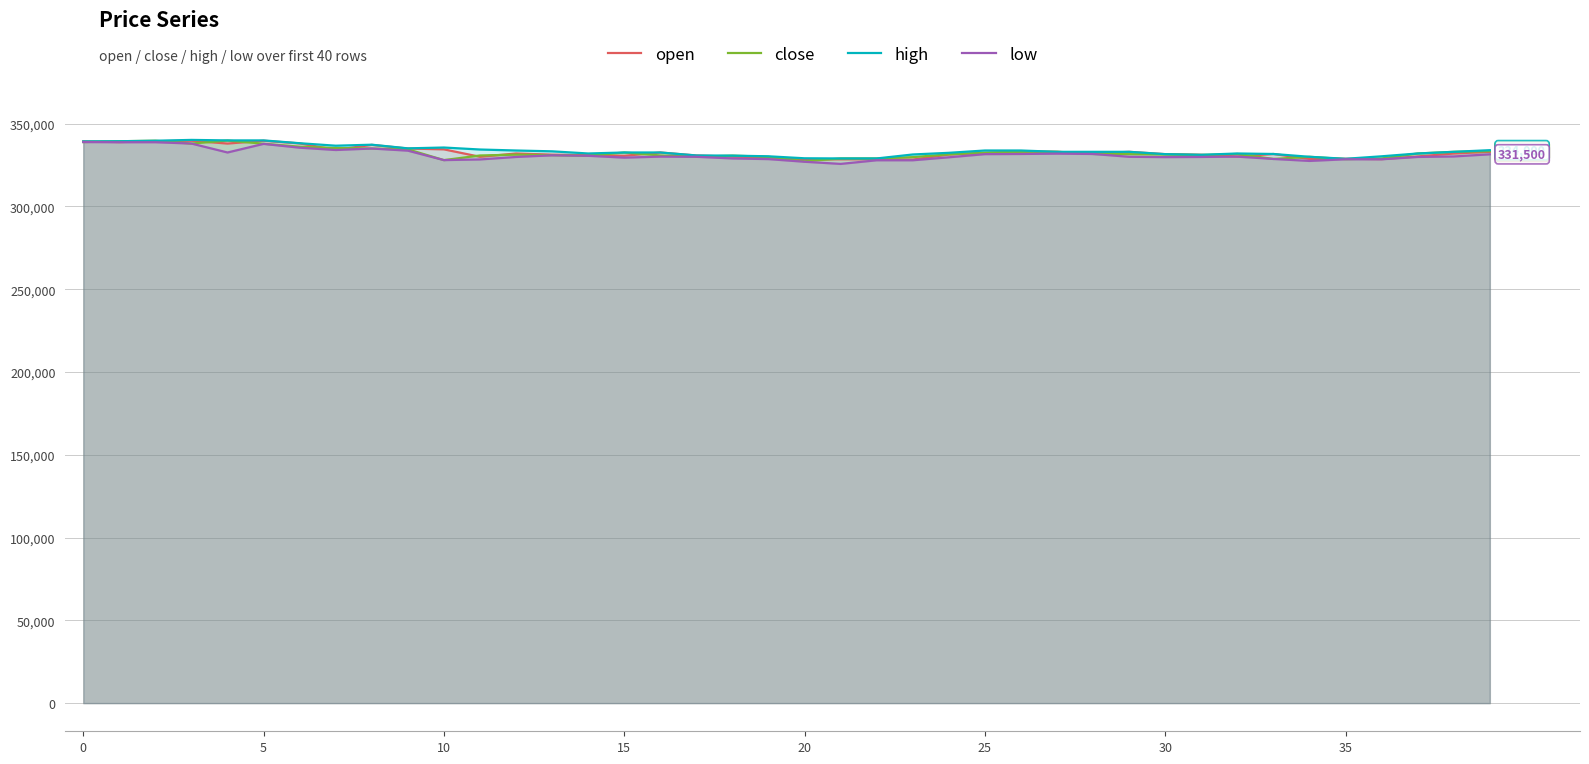

Which category has the lowest value across all series?

21